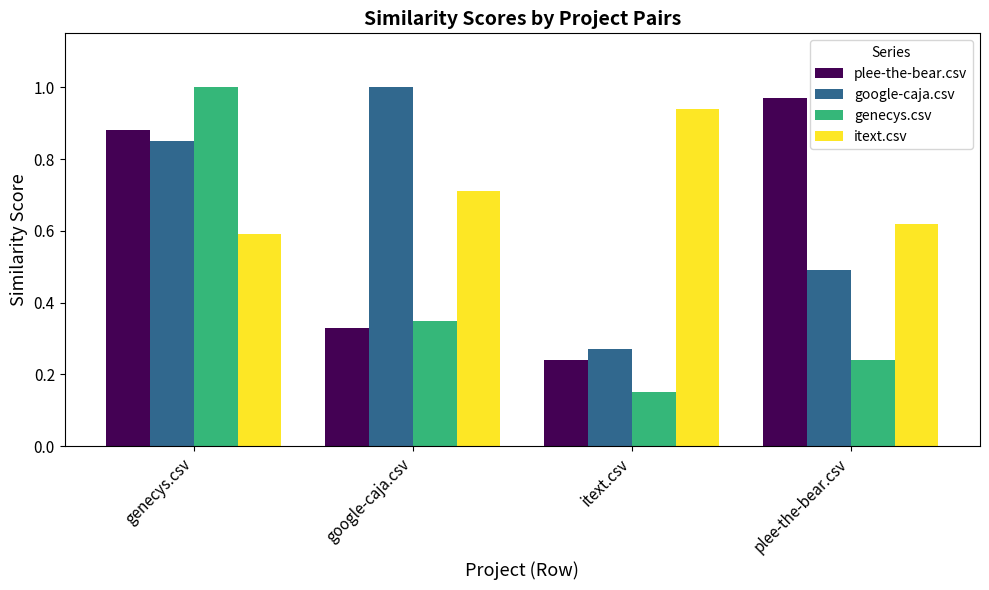

How many bars are there in each group?

4